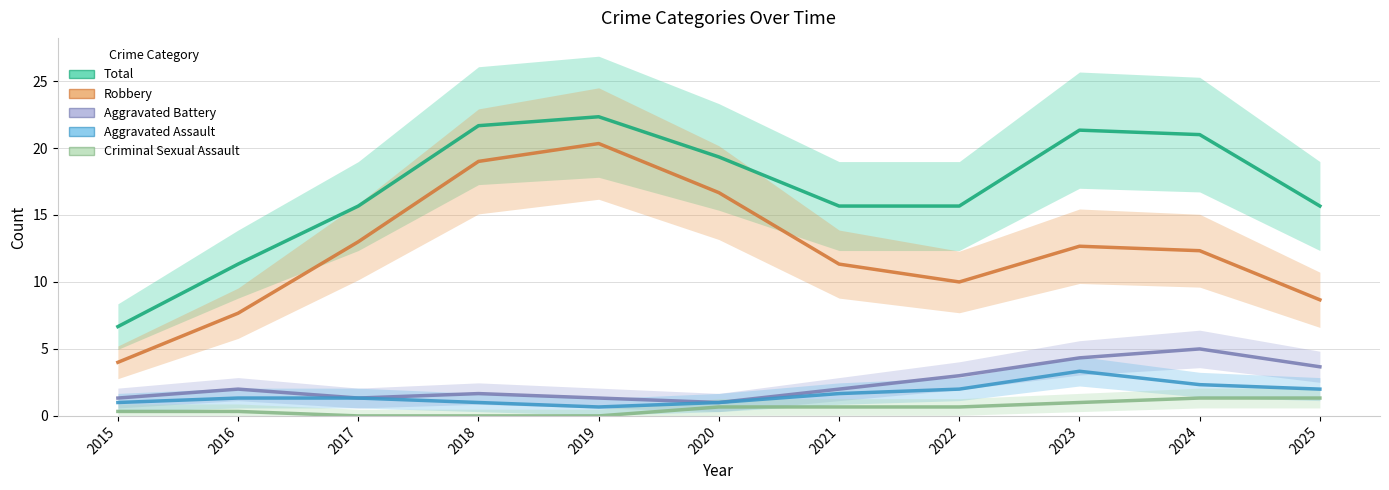

What is the value of the Aggravated Battery point at the 4th from the left?

1.7